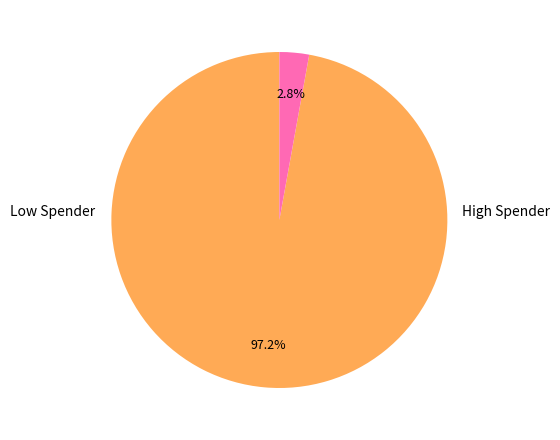

Is there any slice that represents more than half of the pie?

Yes